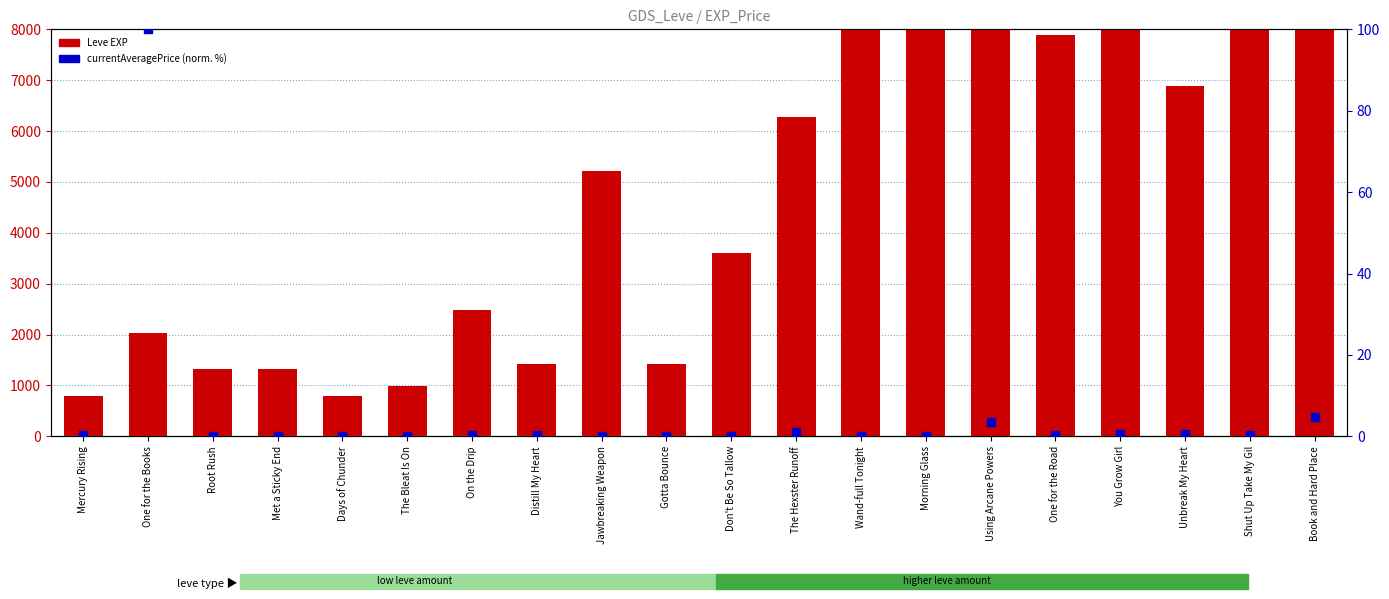

Which series reaches the minimum Y coordinate?

currentAveragePrice (normalized %)